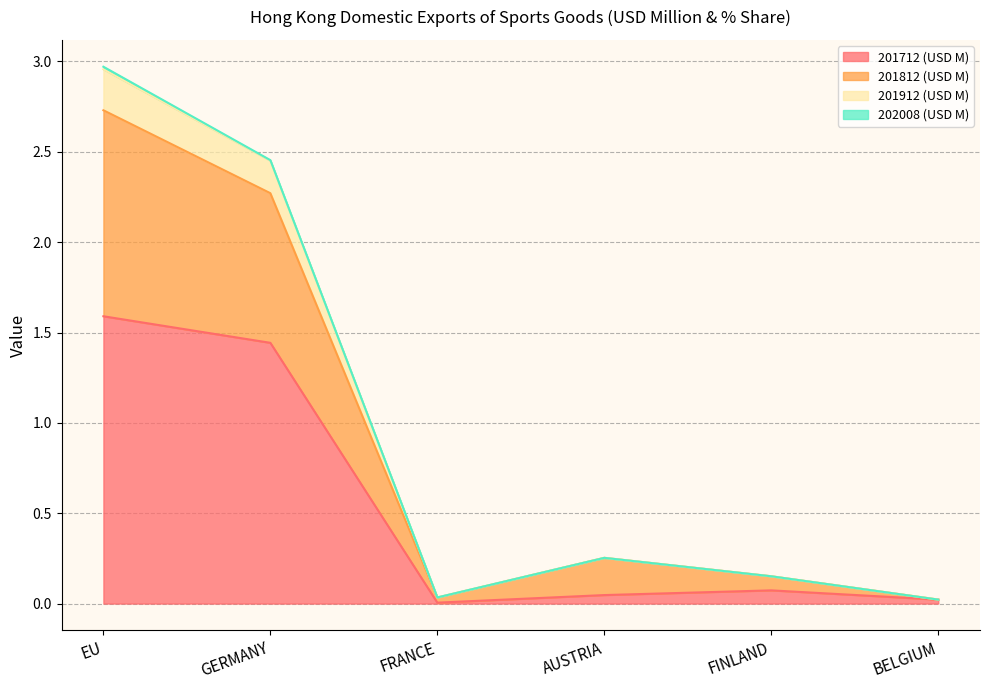

At how many categories does at least one series exceed 0?

6